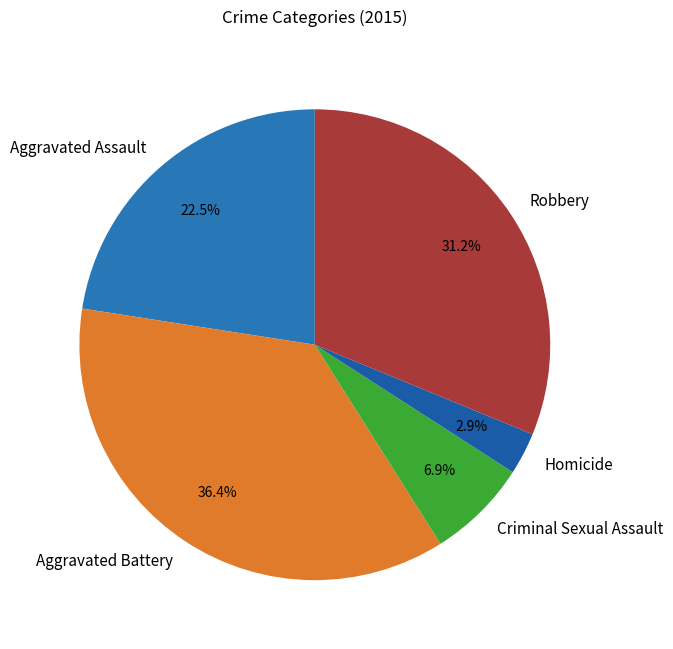

What is the smallest slice in the pie chart?

Homicide